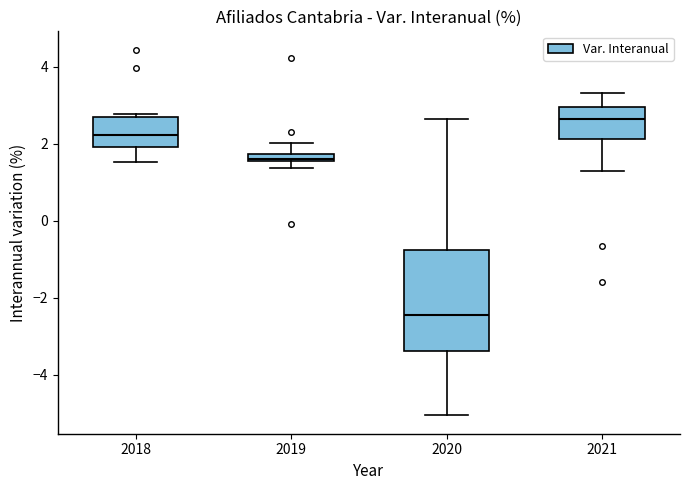

Comparing the boxes themselves (not the whiskers), which one is the tallest?

2020